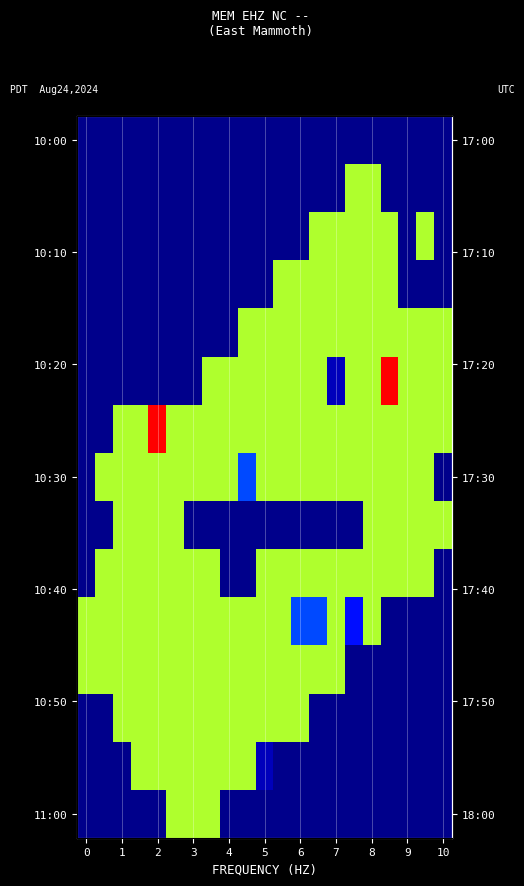

How many categories are shown in the chart?

21